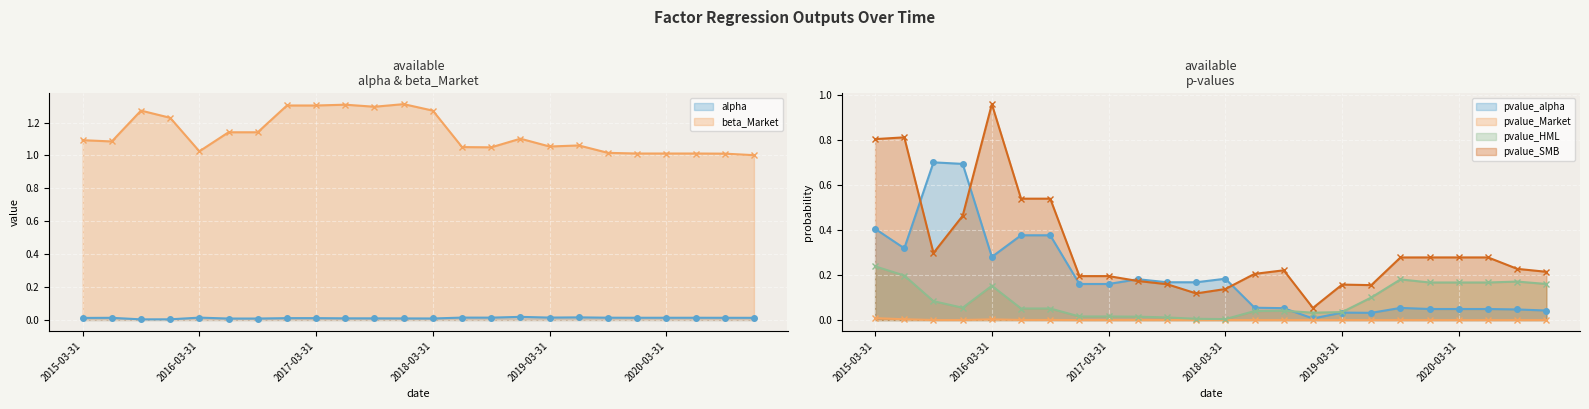

At 13, list the series in order from largest to smallest.

beta_Market (line), pvalue_SMB (line), pvalue_alpha (line), pvalue_HML (line), alpha (line), pvalue_Market (line)